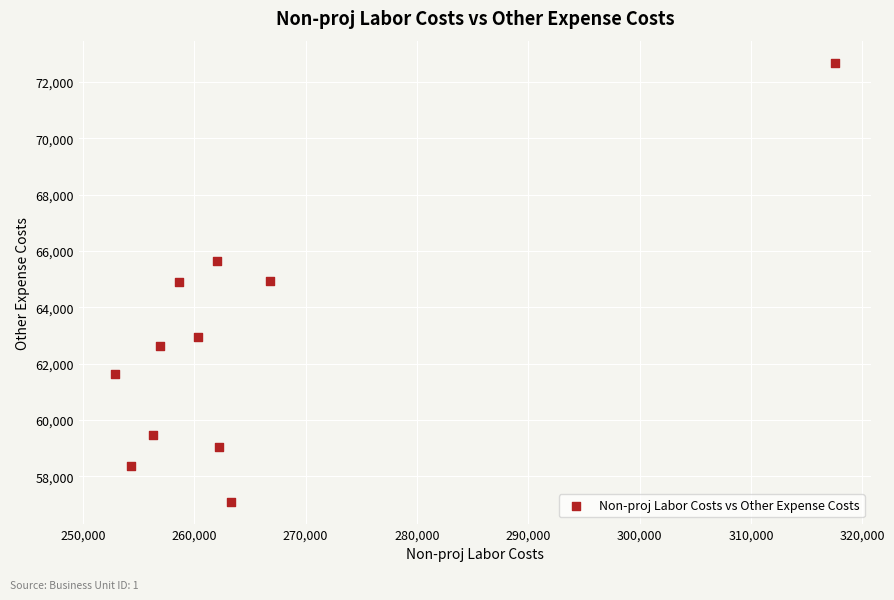

What is the average X value?

264647.1